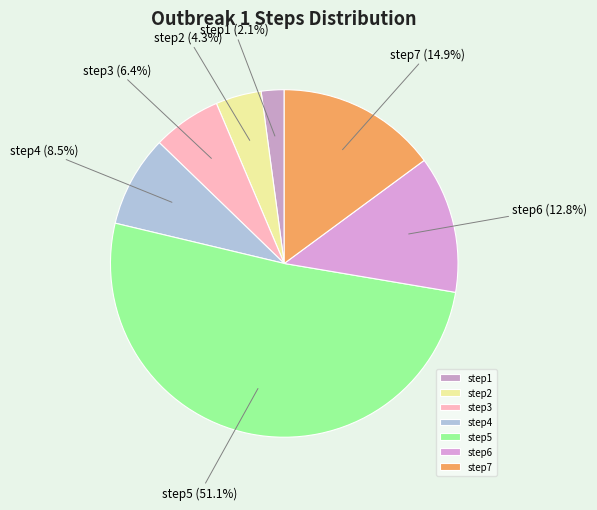

Which has a higher value, step6 or step2?

step6